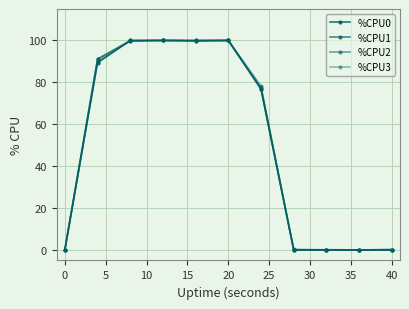

How many values in the %CPU2 series exceed 77?

6